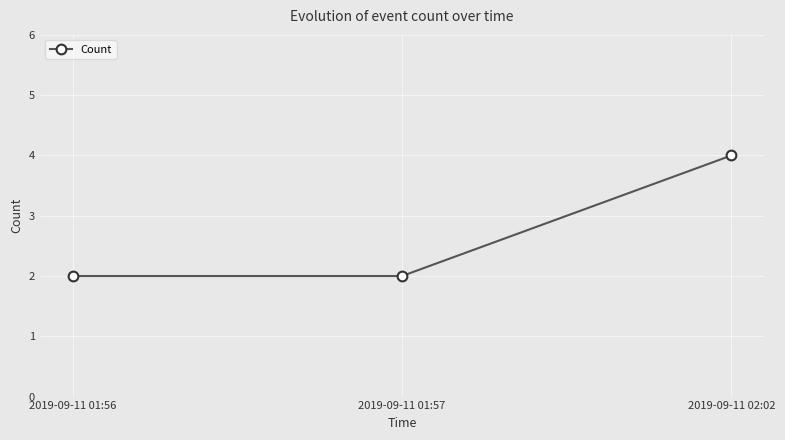

Does the chart display data point markers on the line(s)?

Yes